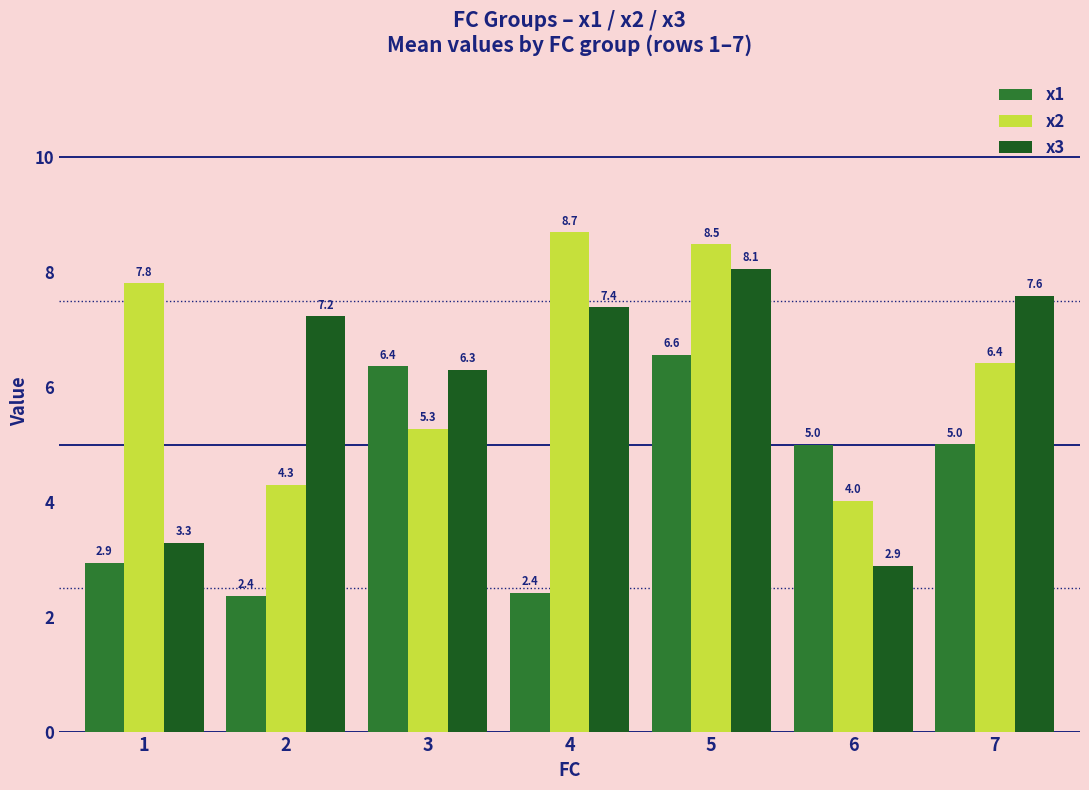

Reading left to right, what are all the values shown in this chart?

x1: 2.9	2.4	6.4	2.4	6.6	5.0	5.0
x2: 7.8	4.3	5.3	8.7	8.5	4.0	6.4
x3: 3.3	7.2	6.3	7.4	8.1	2.9	7.6